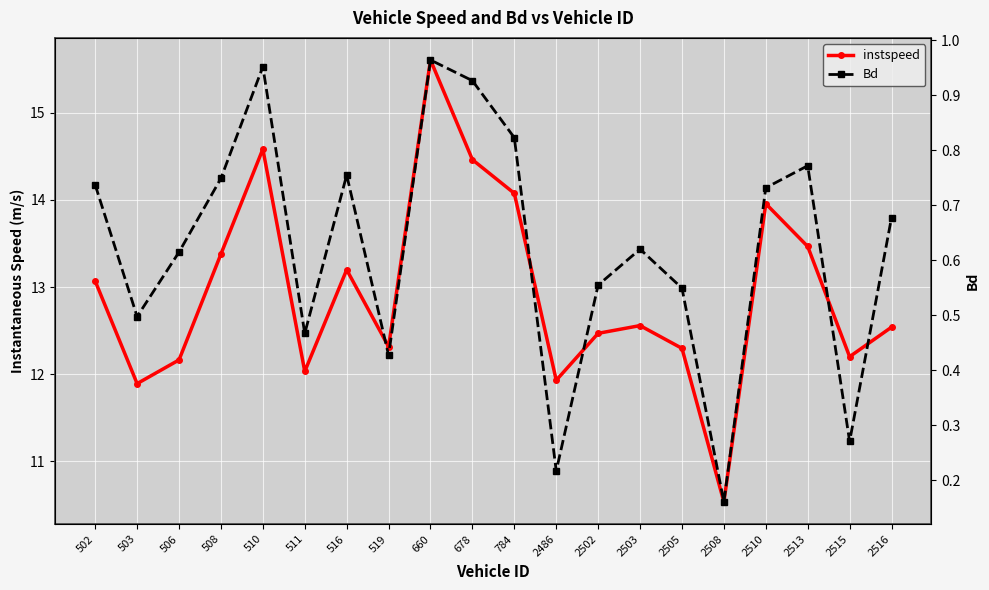

What is the sum of the instspeed values at 2513 and 2503?

26.0